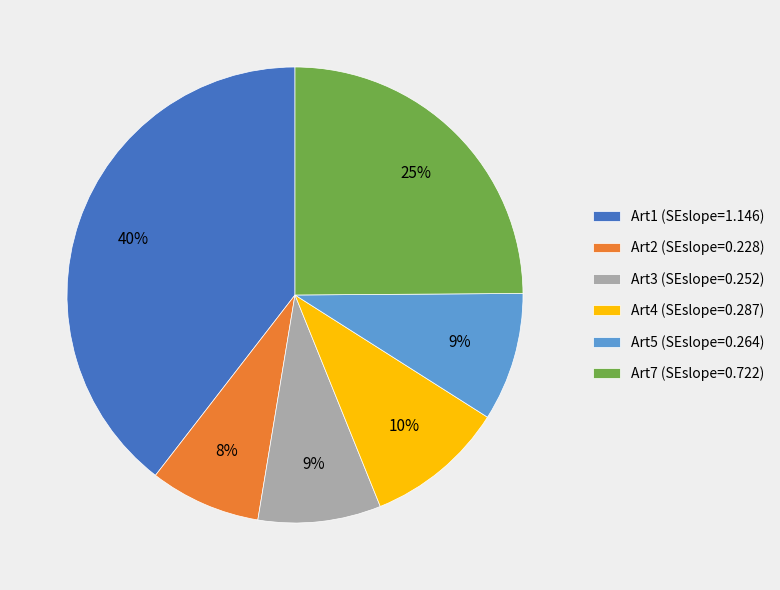

The Art4 slice represents 10% of the pie. True or false?

True